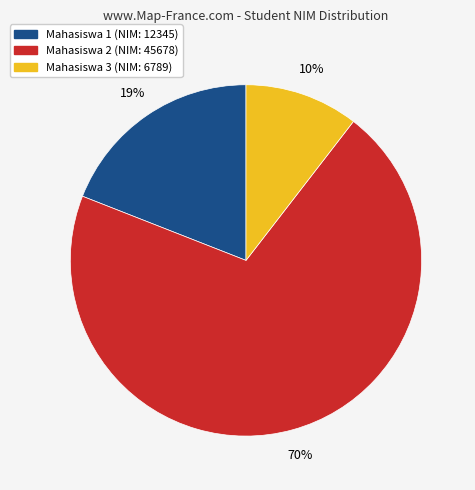

How many segments does this pie chart have?

3